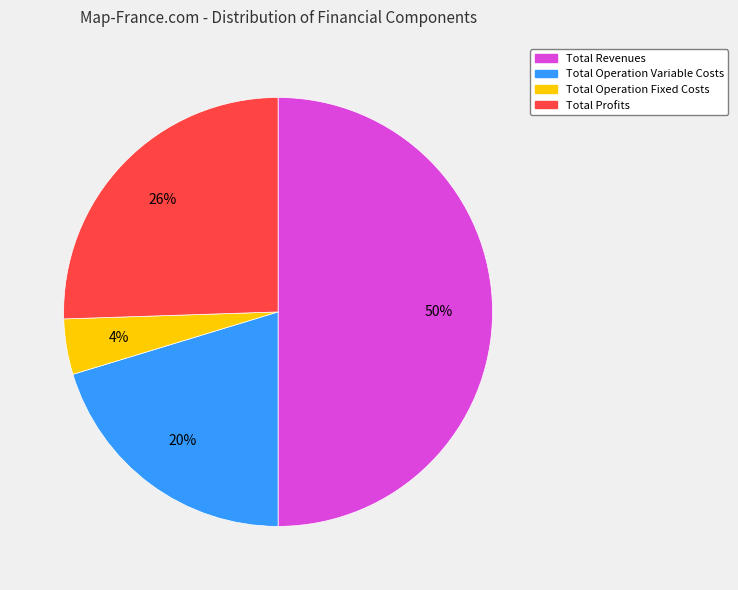

The Total Revenues slice represents 50% of the pie. True or false?

True